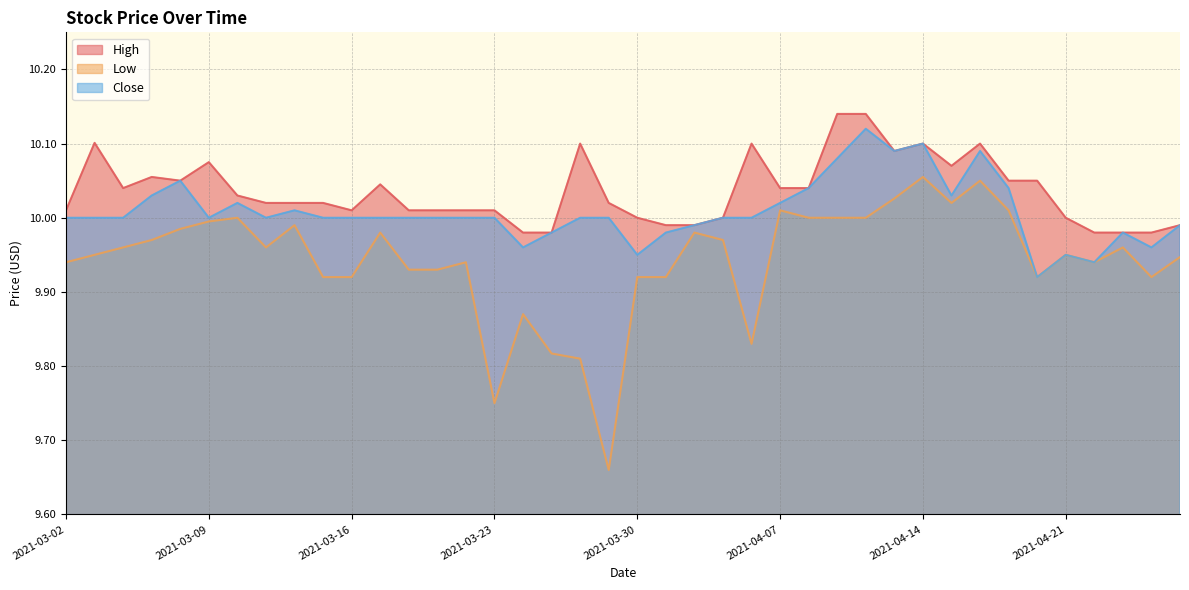

What is the sum of the High values at 2021-03-04 and 2021-04-08?

20.1